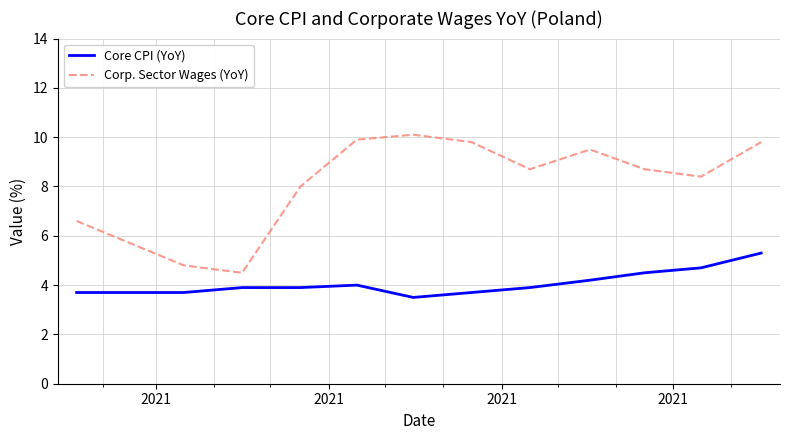

What is the highest value of the Corp. Sector Wages (YoY) series?

10.1